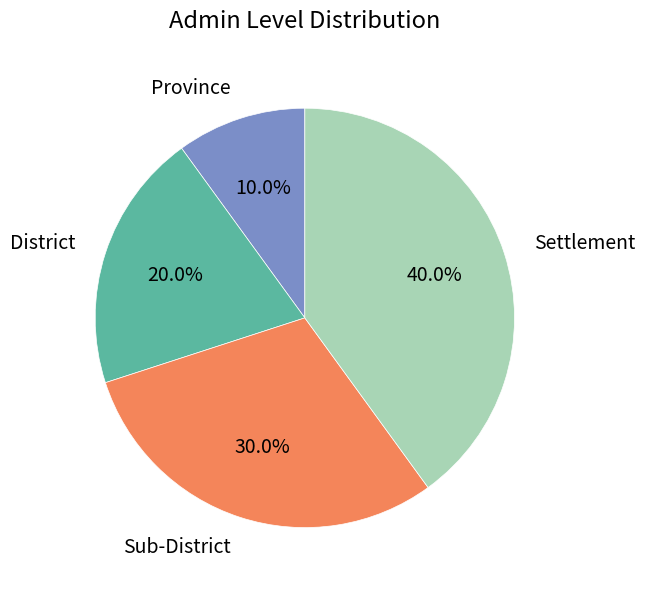

To the nearest percent, what is the difference between the Settlement and Province slice percentages?

30%